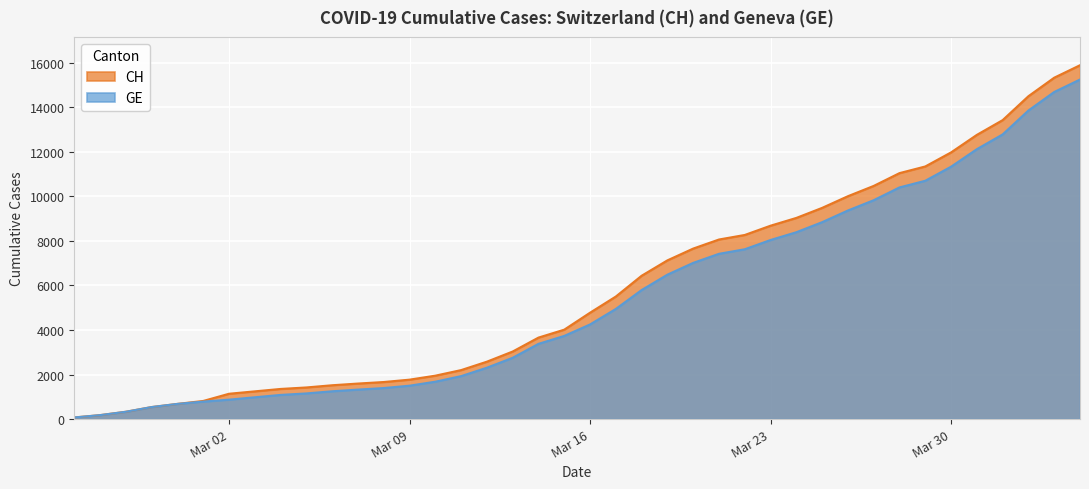

The value of CH at 2020-03-15 is 4014. True or false?

True